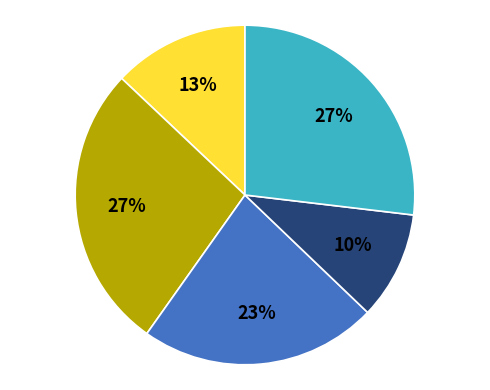

To the nearest percent, what is the average slice percentage?

20%